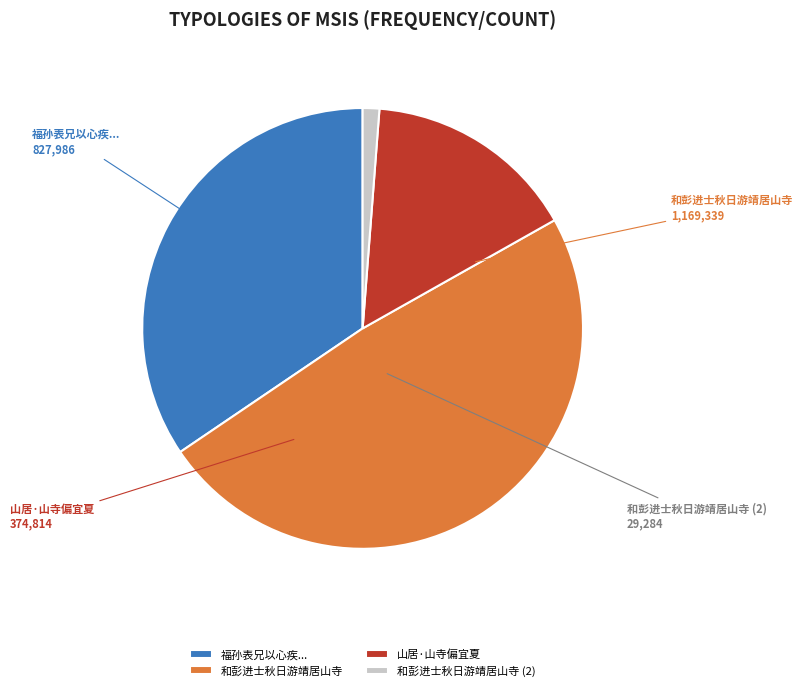

How many segments does this pie chart have?

4